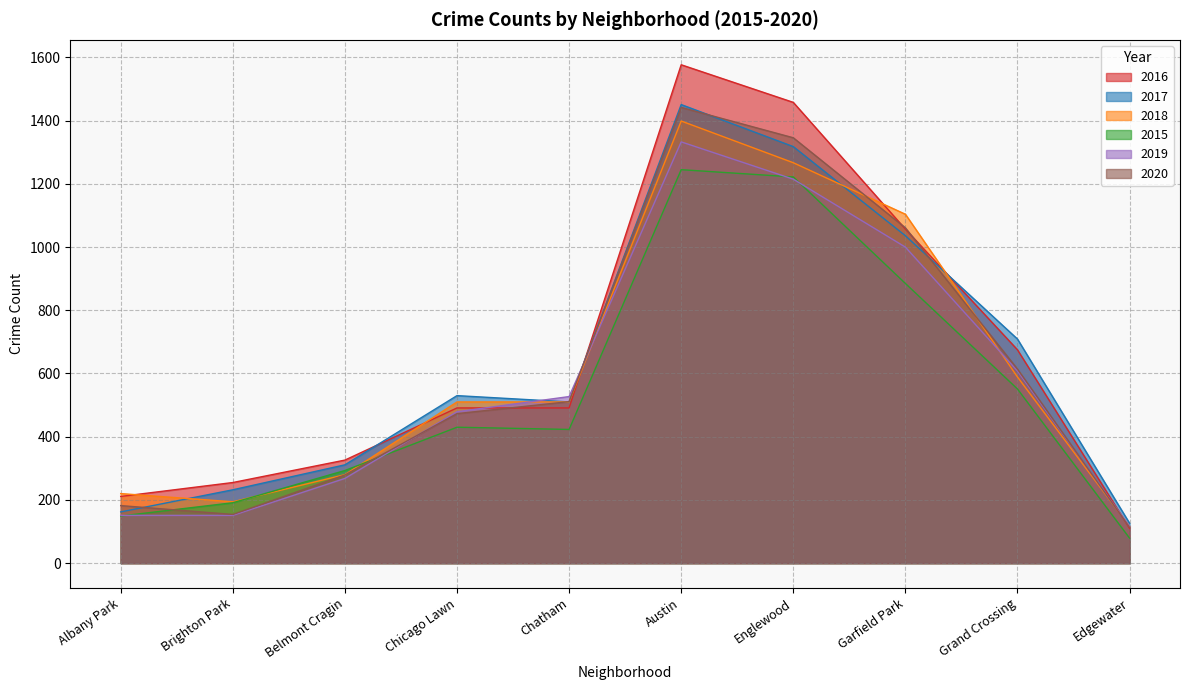

Which series has the widest spread of values?

2016